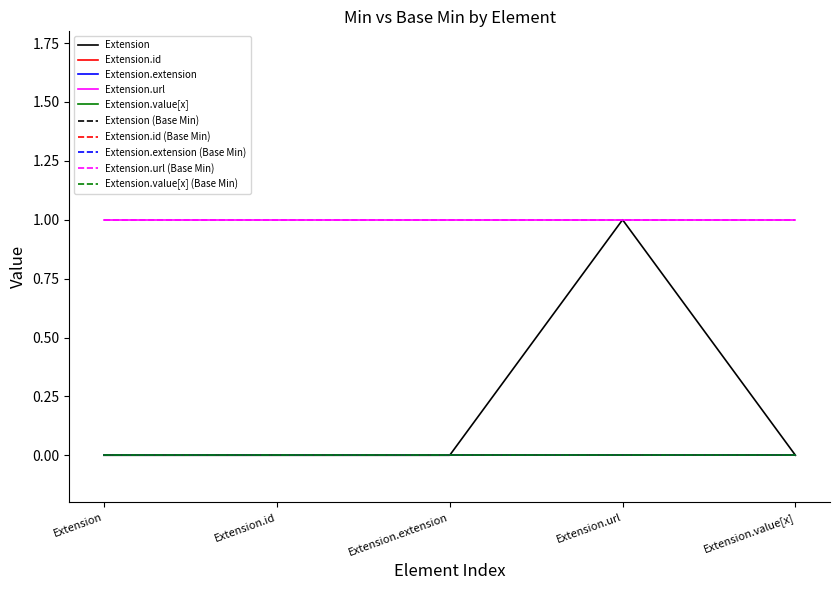

Does the chart have visible grid lines?

No